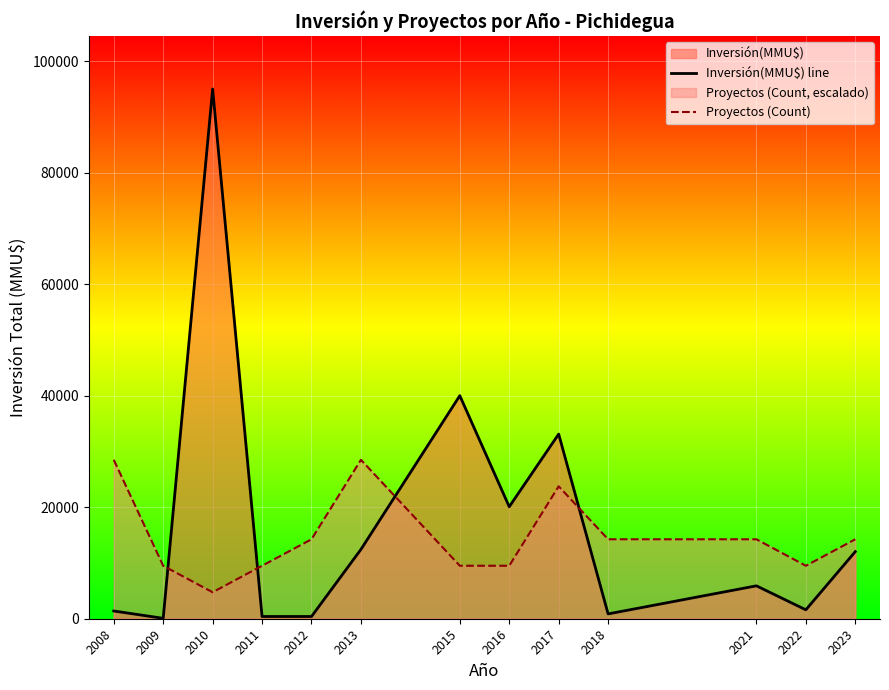

How many intersections are there between Inversión(MMU$) line and Proyectos (Count)?

4